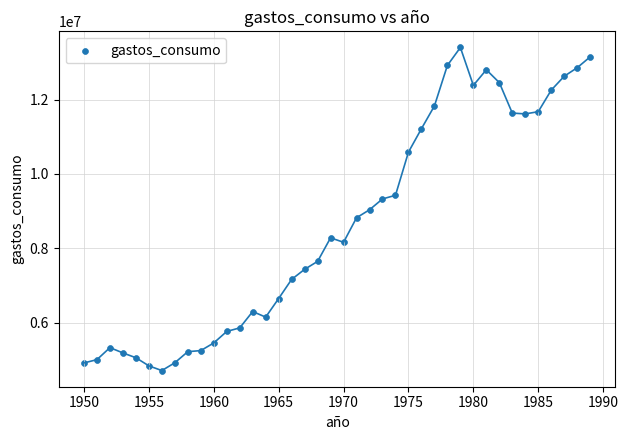

What is the range of X values (max minus min)?

39